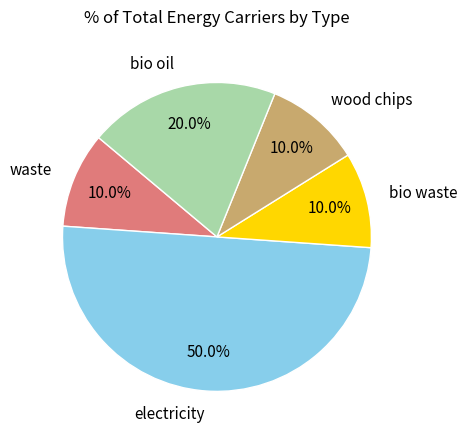

Is waste the majority of the pie?

No